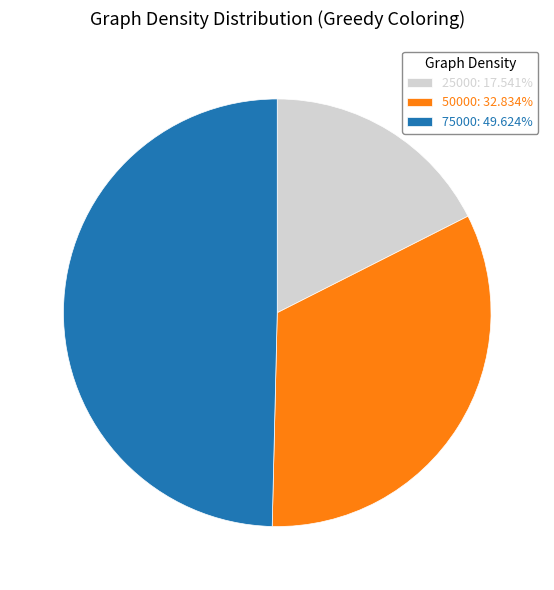

Does any single category account for the majority?

No